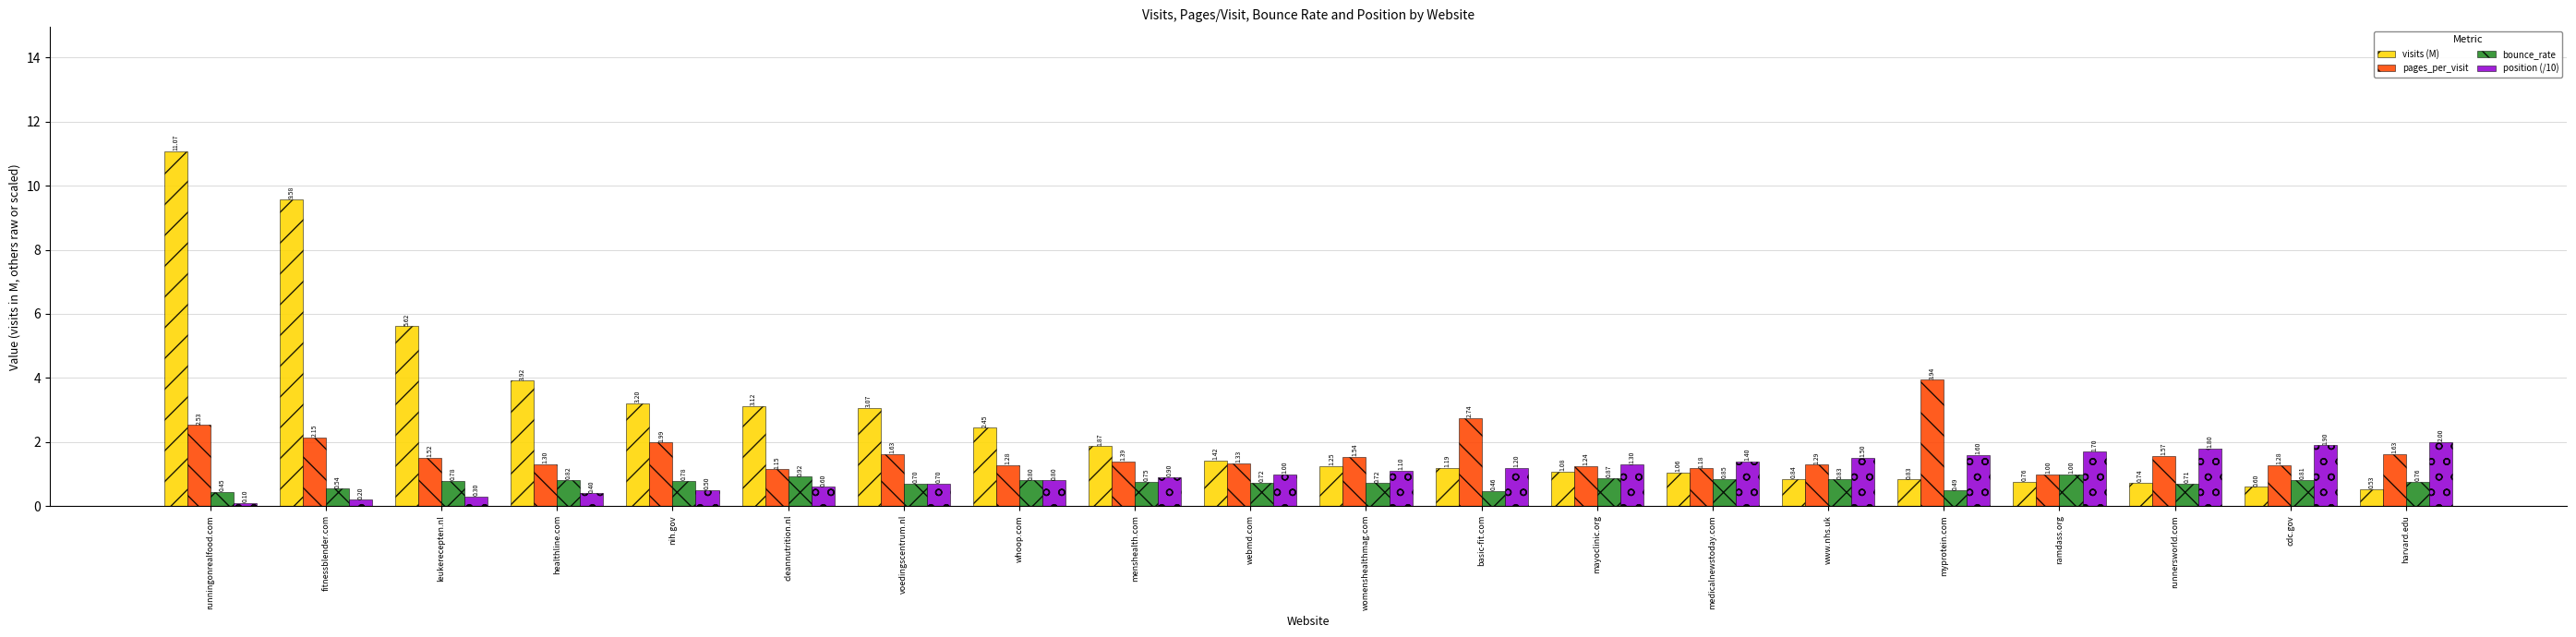

What are all the series names shown in the legend?

visits (M), pages_per_visit, bounce_rate, position (/10)